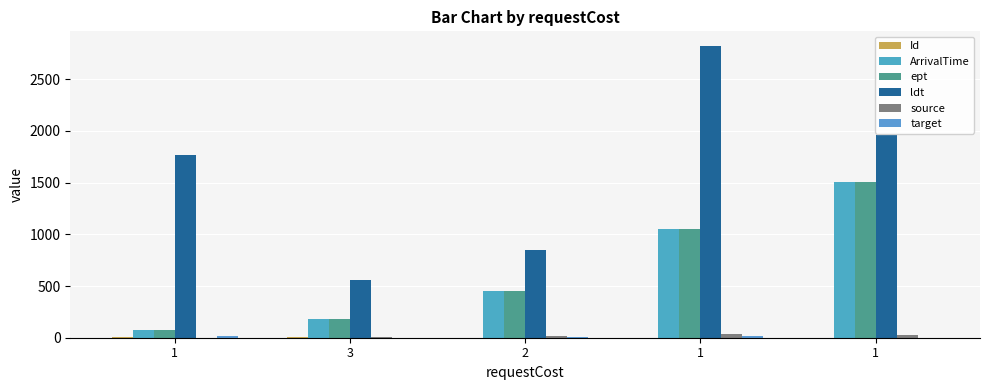

How many groups of bars are there?

5